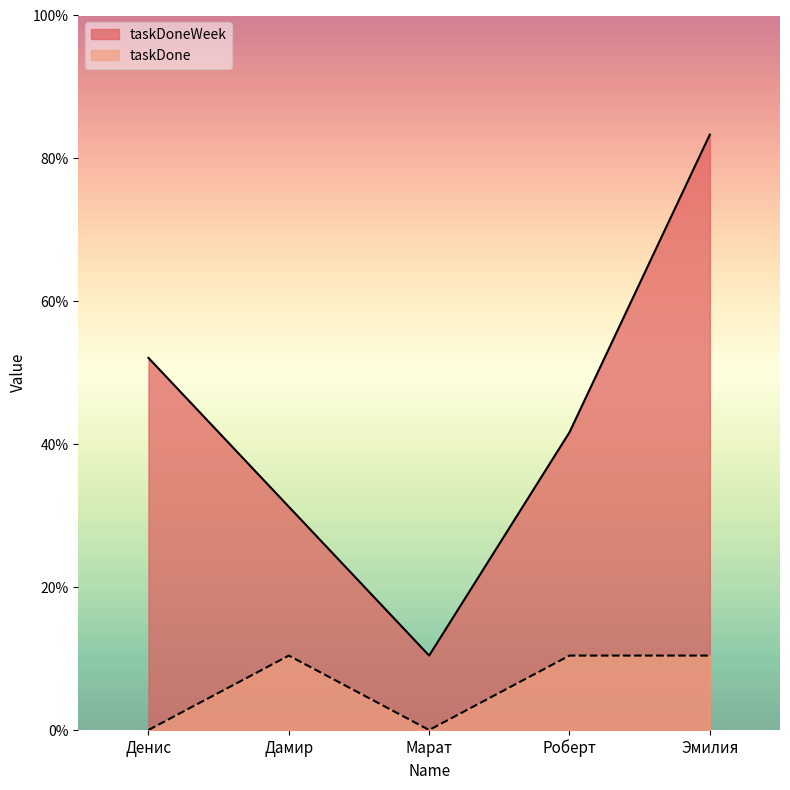

How many taskDoneWeek values are between 3 and 5?

3